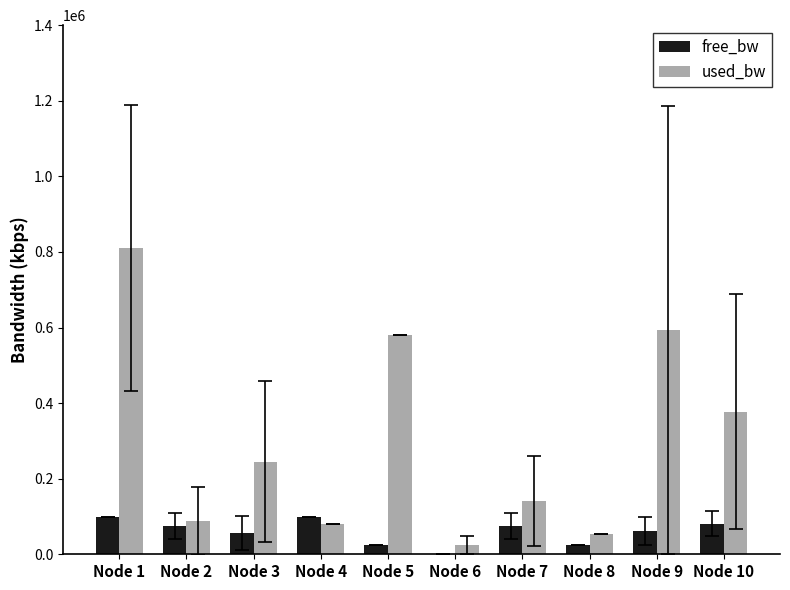

At which category is the sum across all series the highest?

Node 1